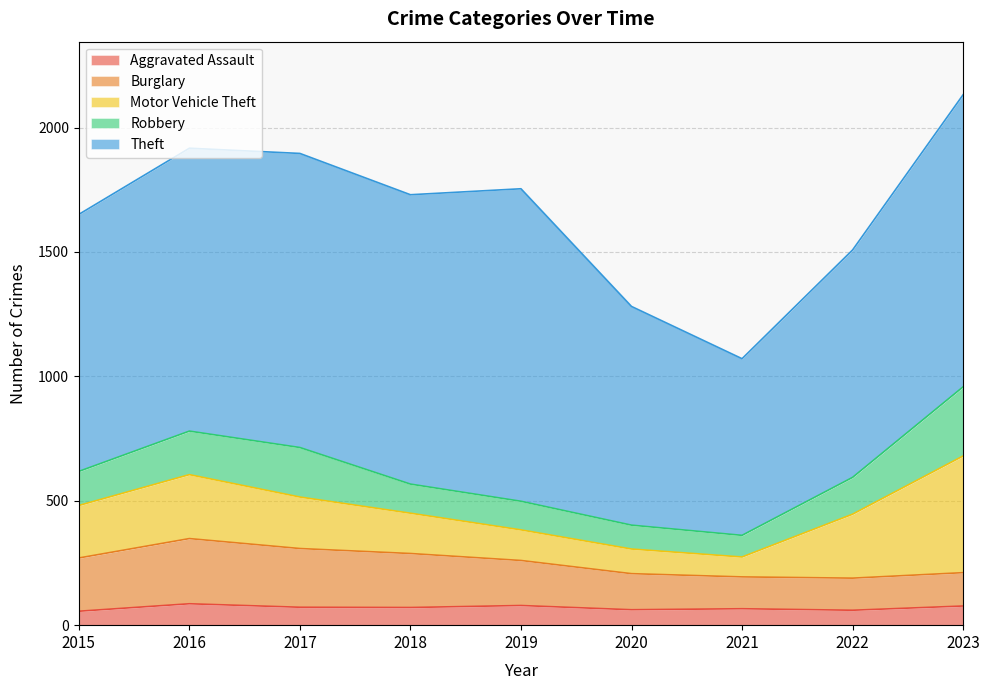

What is the value of the Aggravated Assault point at the 1st from the left?

56